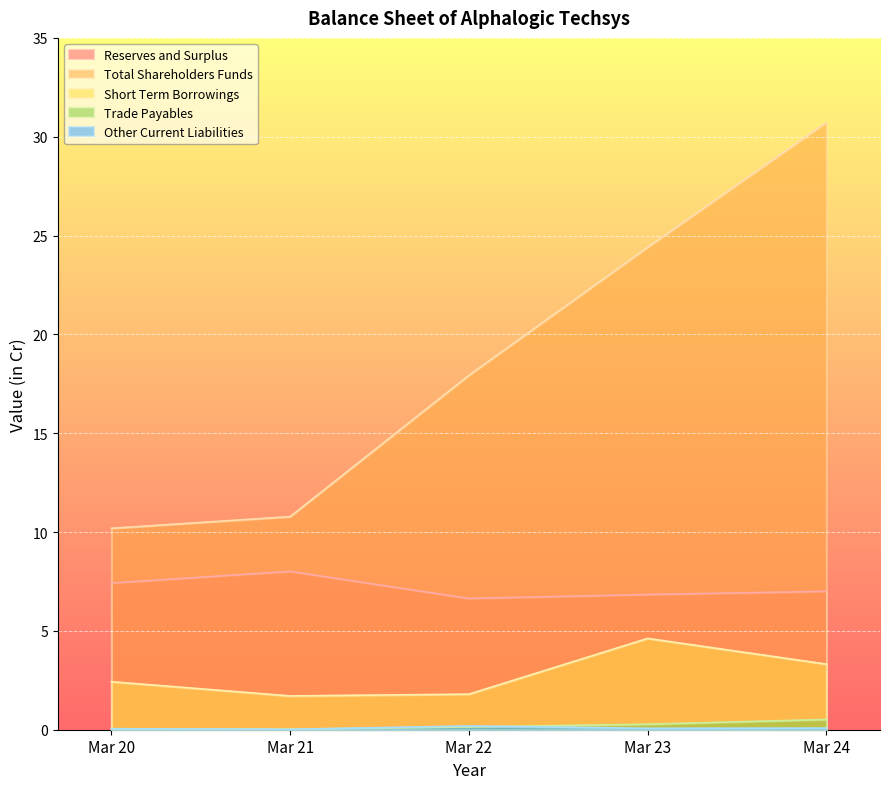

How many distinct data groups are displayed?

5